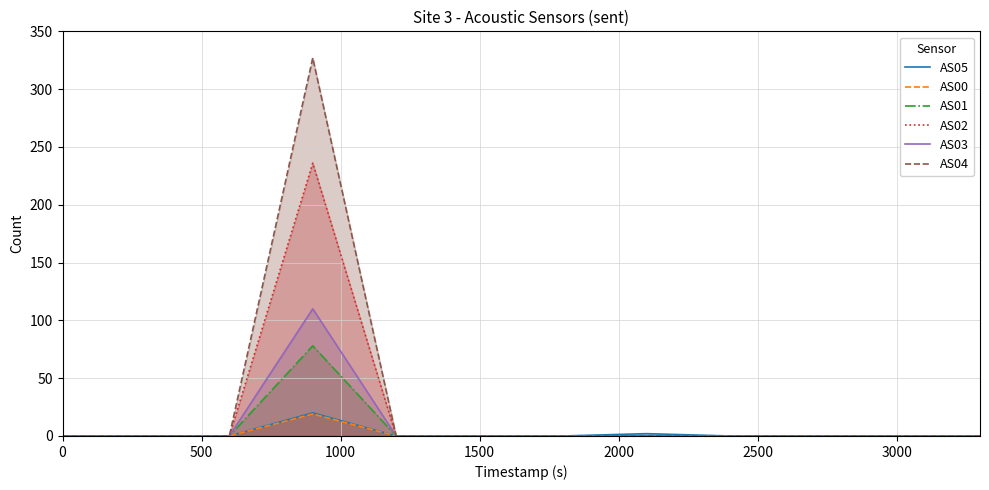

Which series has the largest range (max minus min)?

AS04